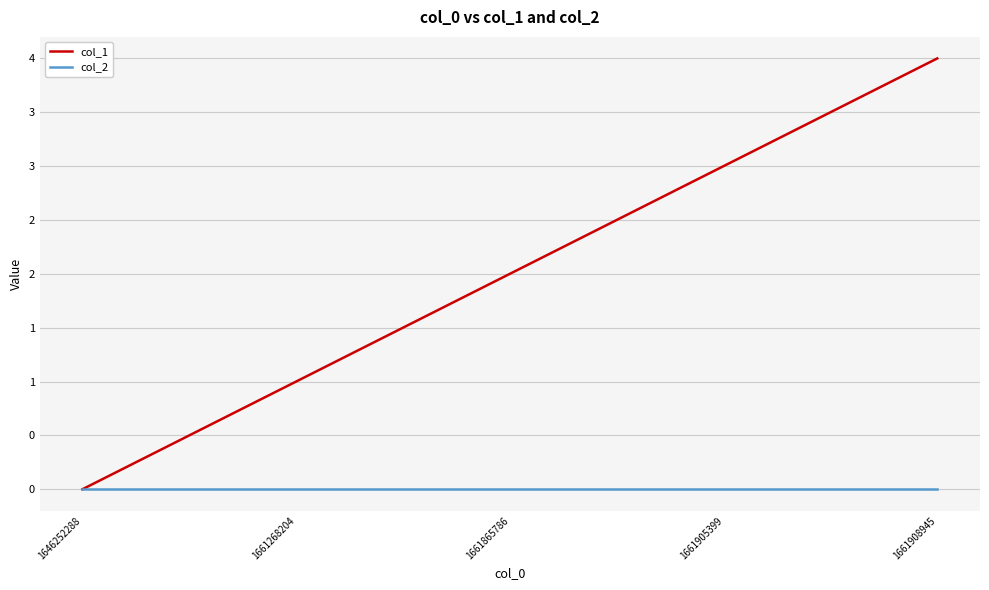

True or false: col_1 has more than 1 interior local peaks.

False